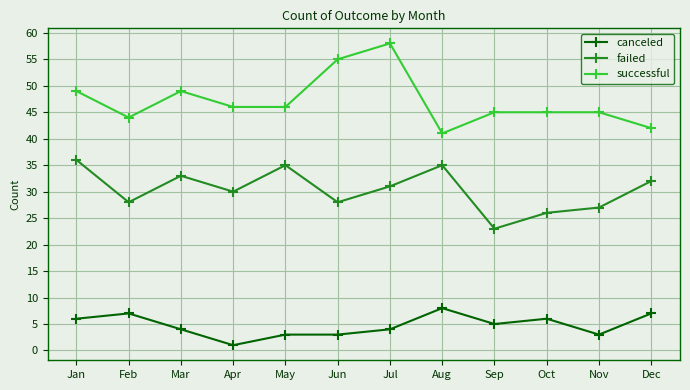

True or false: failed and successful cross at least once.

False